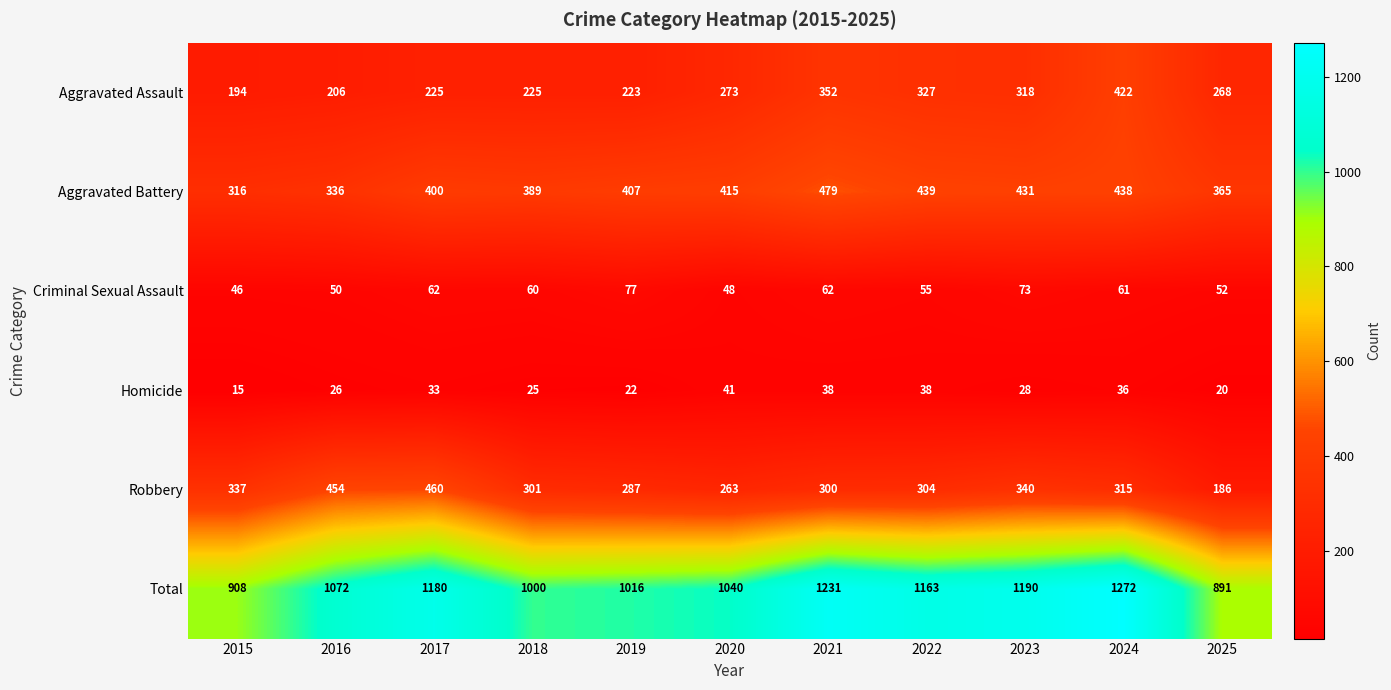

List the series in order of their peak value, lowest first.

Homicide, Criminal Sexual Assault, Aggravated Assault, Robbery, Aggravated Battery, Total